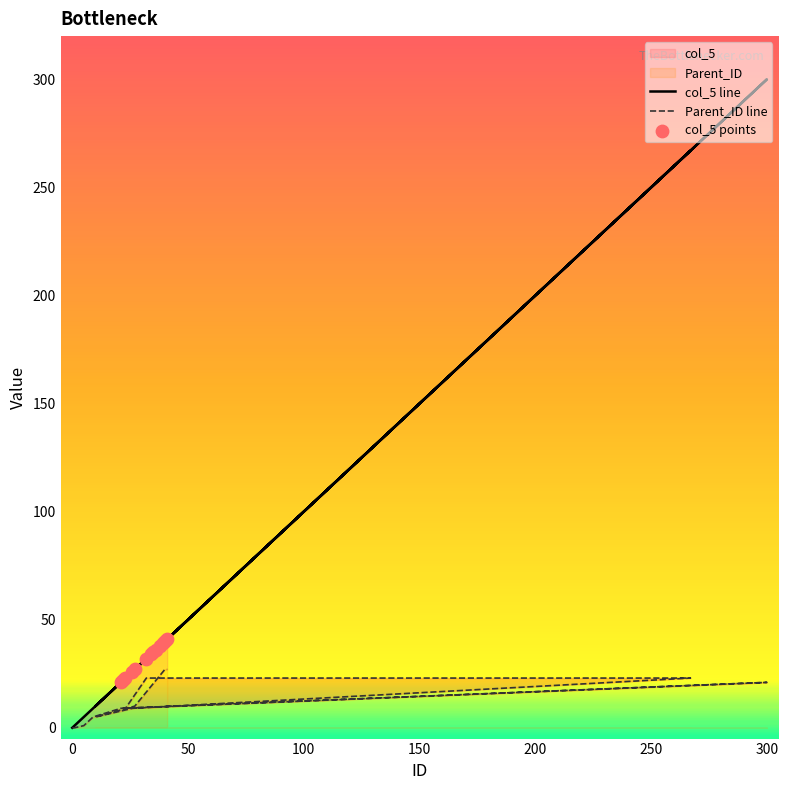

At how many categories does at least one series exceed 137?

2